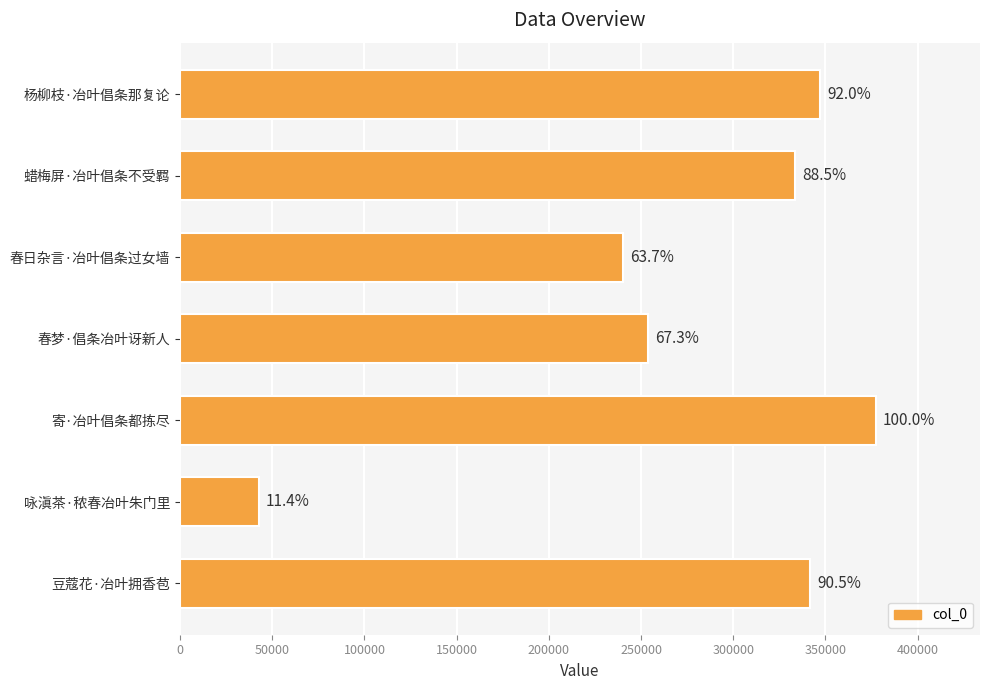

Are the bars horizontal?

Yes